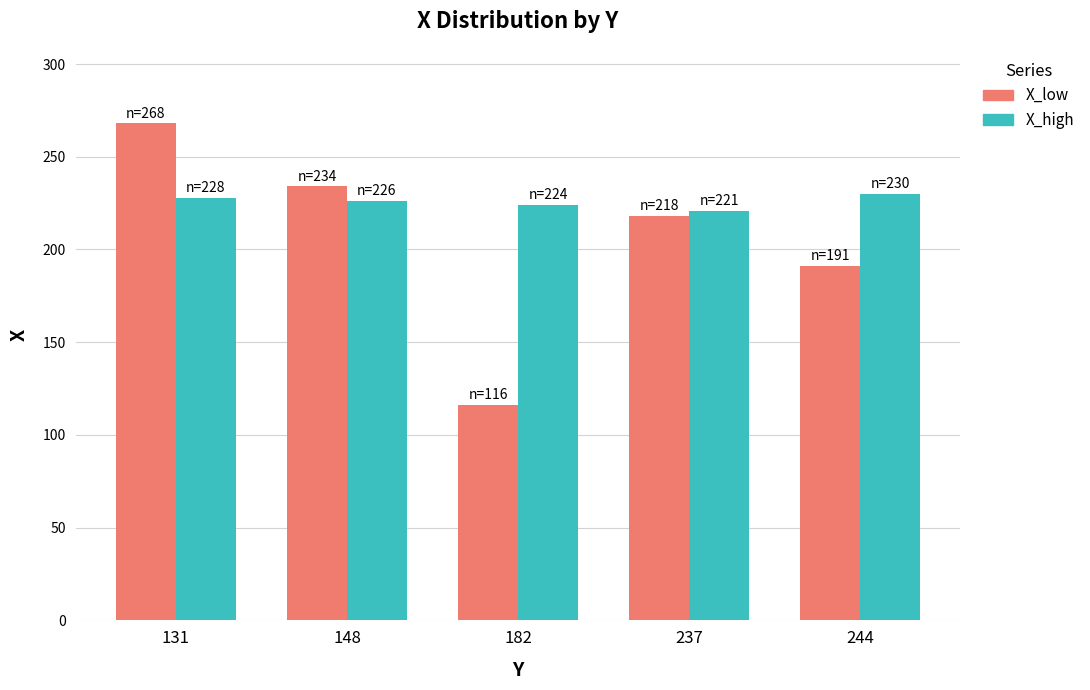

Which series has the largest total across all categories?

X_high